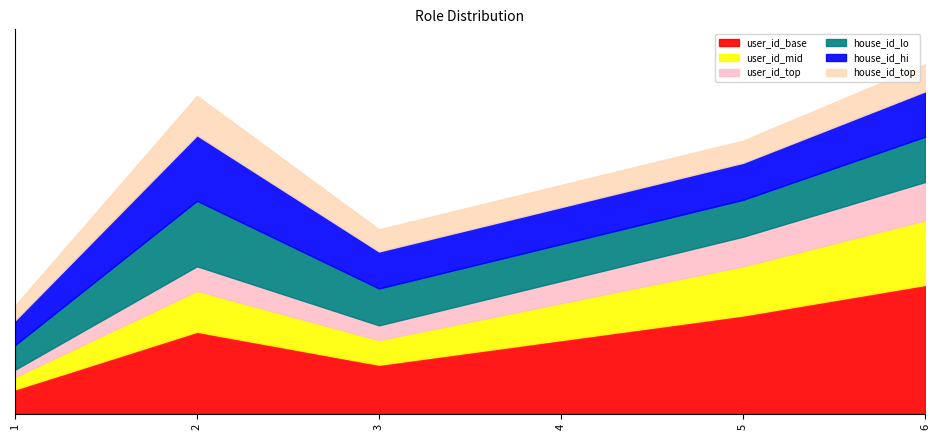

True or false: house_id and user_id cross at least once.

False